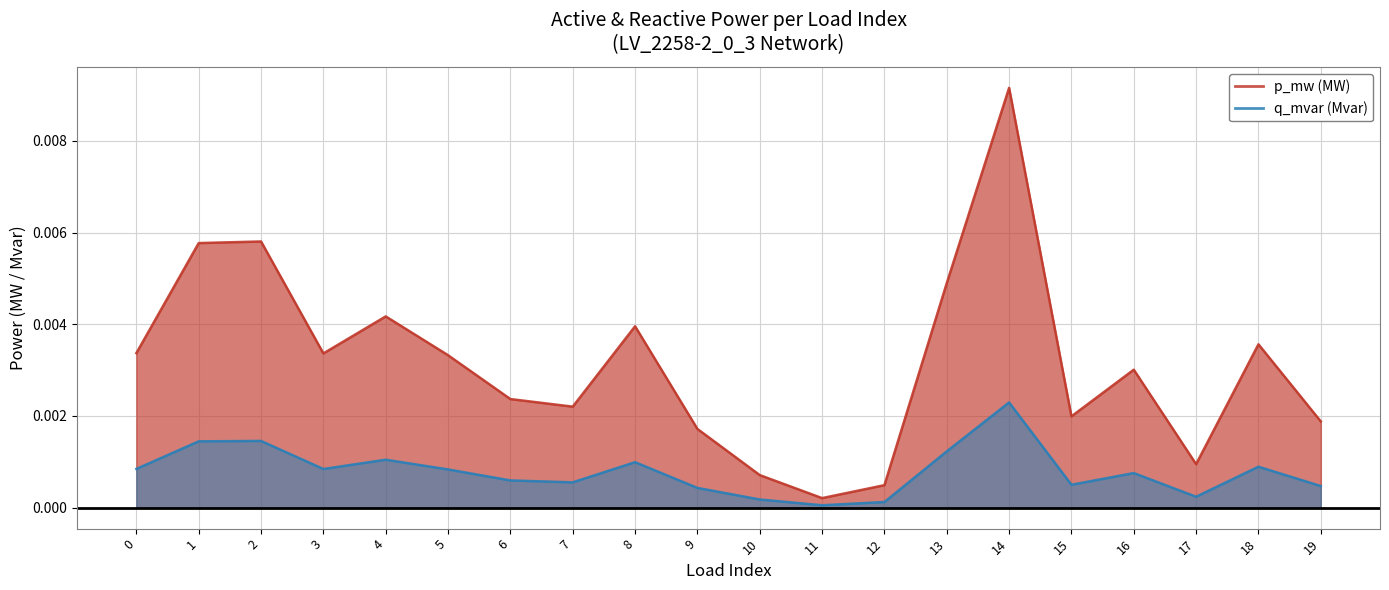

In q_mvar, how many points are lower than both neighbors (excluding endpoints)?

5